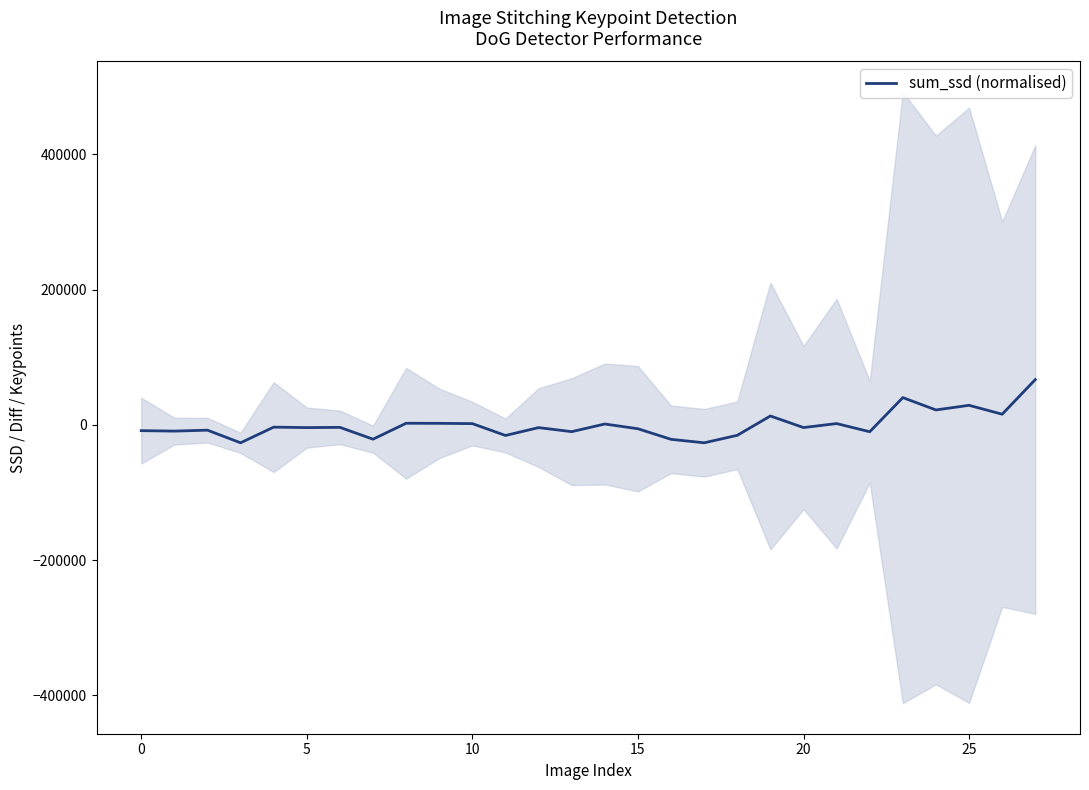

How many data points does each series have?

28